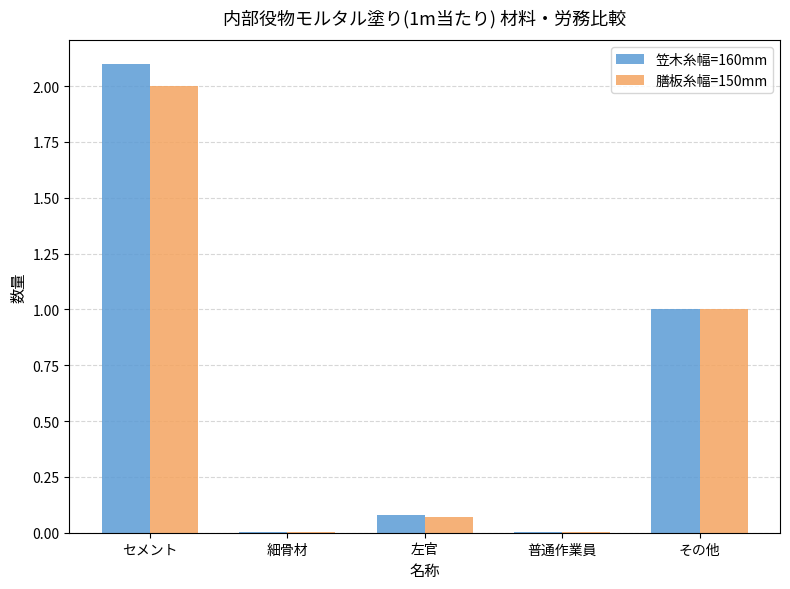

What is the greatest value displayed?

2.1